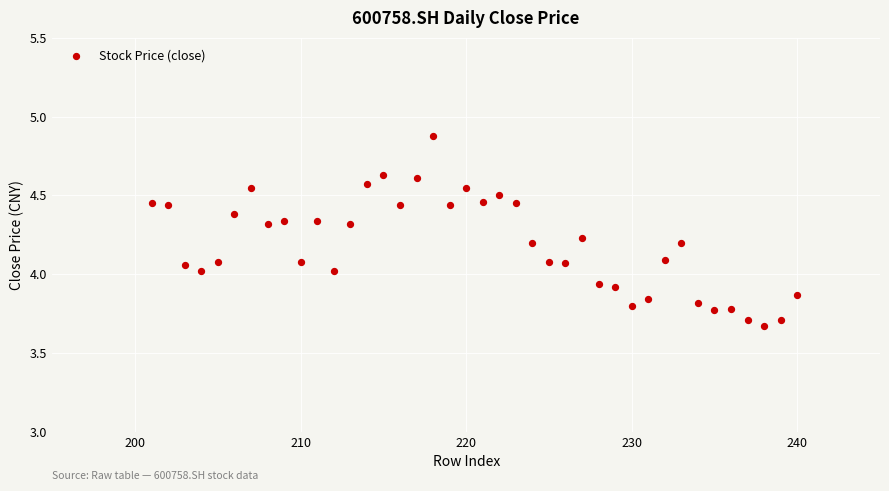

What is the range of Y values (max minus min)?

1.2